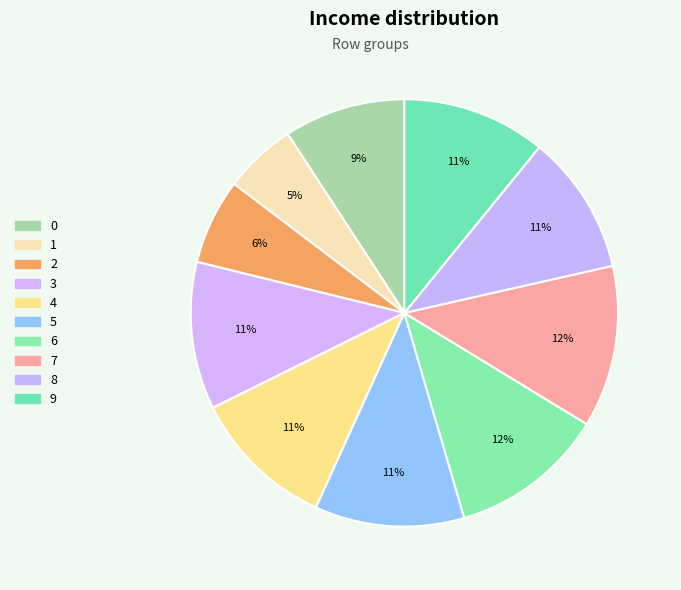

Which has a higher value, 5 or 2?

5